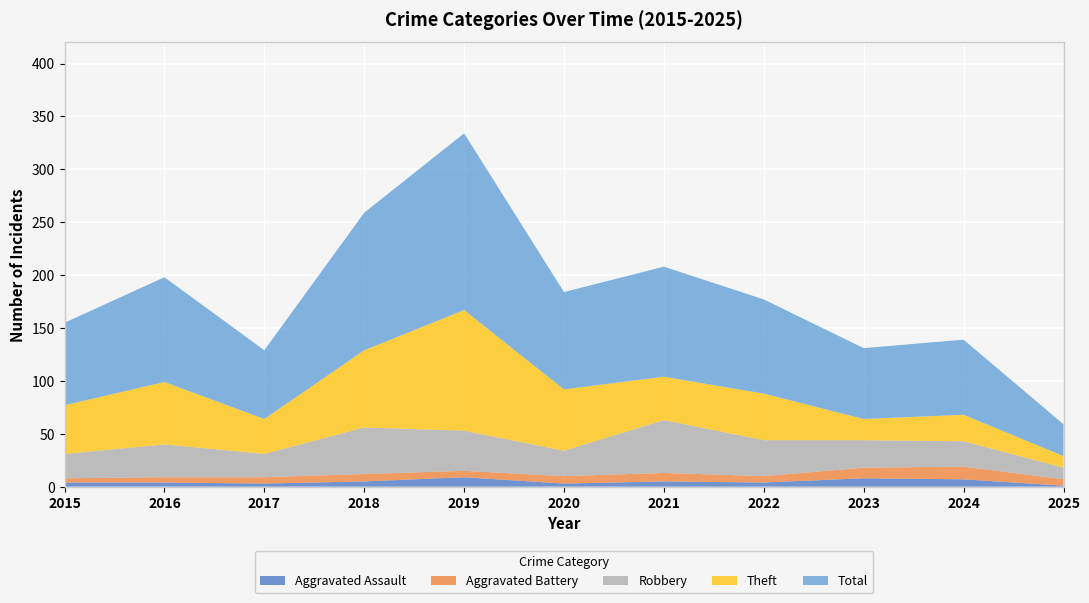

Reading left to right, extract all data points from this chart.

Aggravated Assault: 2015=4	2016=4	2017=3	2018=5	2019=9	2020=3	2021=5	2022=4	2023=8	2024=7	2025=1
Aggravated Battery: 2015=4	2016=5	2017=6	2018=7	2019=6	2020=7	2021=8	2022=6	2023=10	2024=12	2025=6
Robbery: 2015=23	2016=31	2017=22	2018=44	2019=38	2020=24	2021=50	2022=34	2023=26	2024=24	2025=11
Theft: 2015=46	2016=59	2017=33	2018=73	2019=114	2020=58	2021=41	2022=44	2023=20	2024=25	2025=11
Total: 2015=78	2016=99	2017=65	2018=130	2019=167	2020=92	2021=104	2022=89	2023=67	2024=71	2025=30